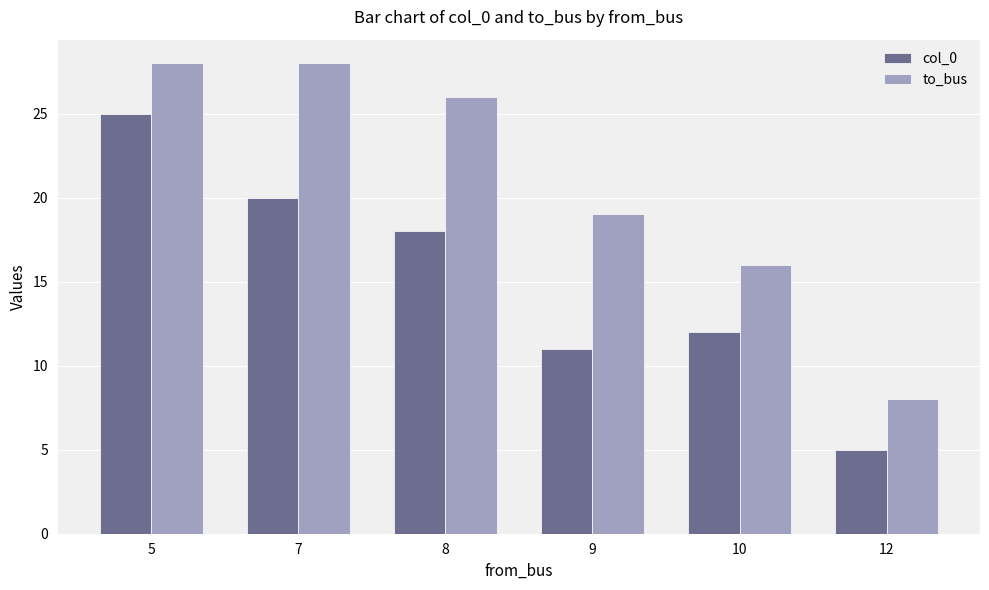

How many values in the col_0 series are below 18?

3